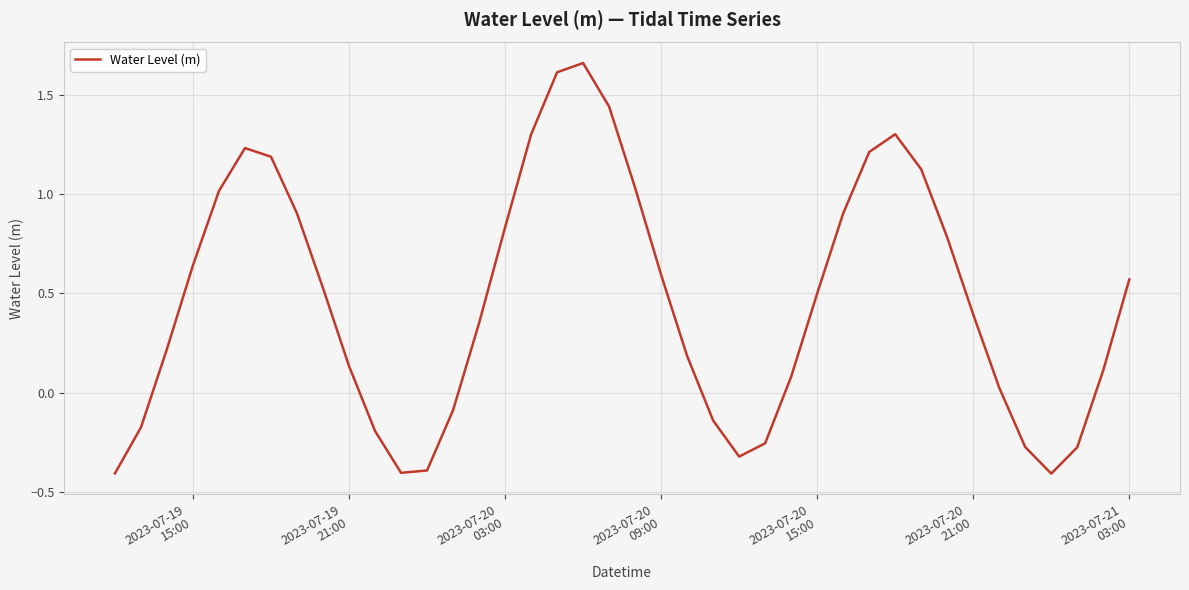

What is the difference between the maximum and minimum values?

2.1